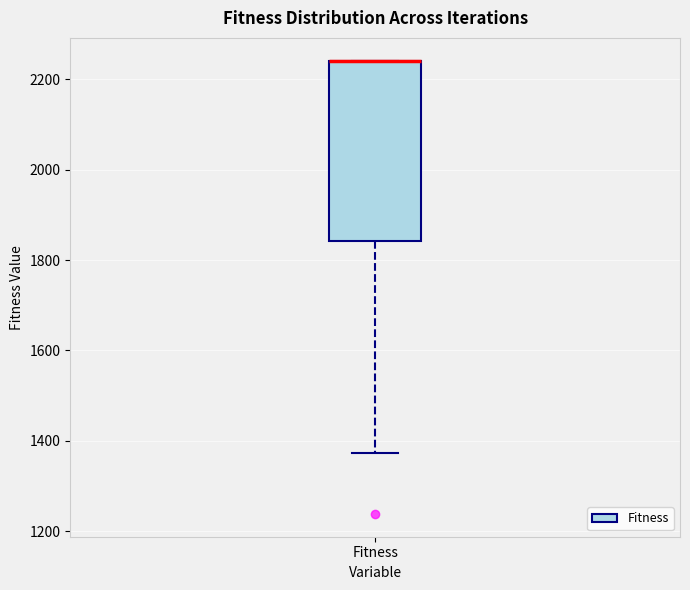

Transcribe this box plot: give where the median line is, the range the box spans, and where the two whiskers end, as read against the y-axis. The values are not printed on the chart, so give them approximately, as read against the axis.

median 2240 (drawn on the box's upper edge), box 1840 to 2240, whiskers 1380 to 2240